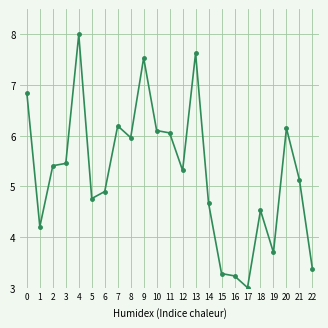

True or false: the data shows 5.4 at 2.

True